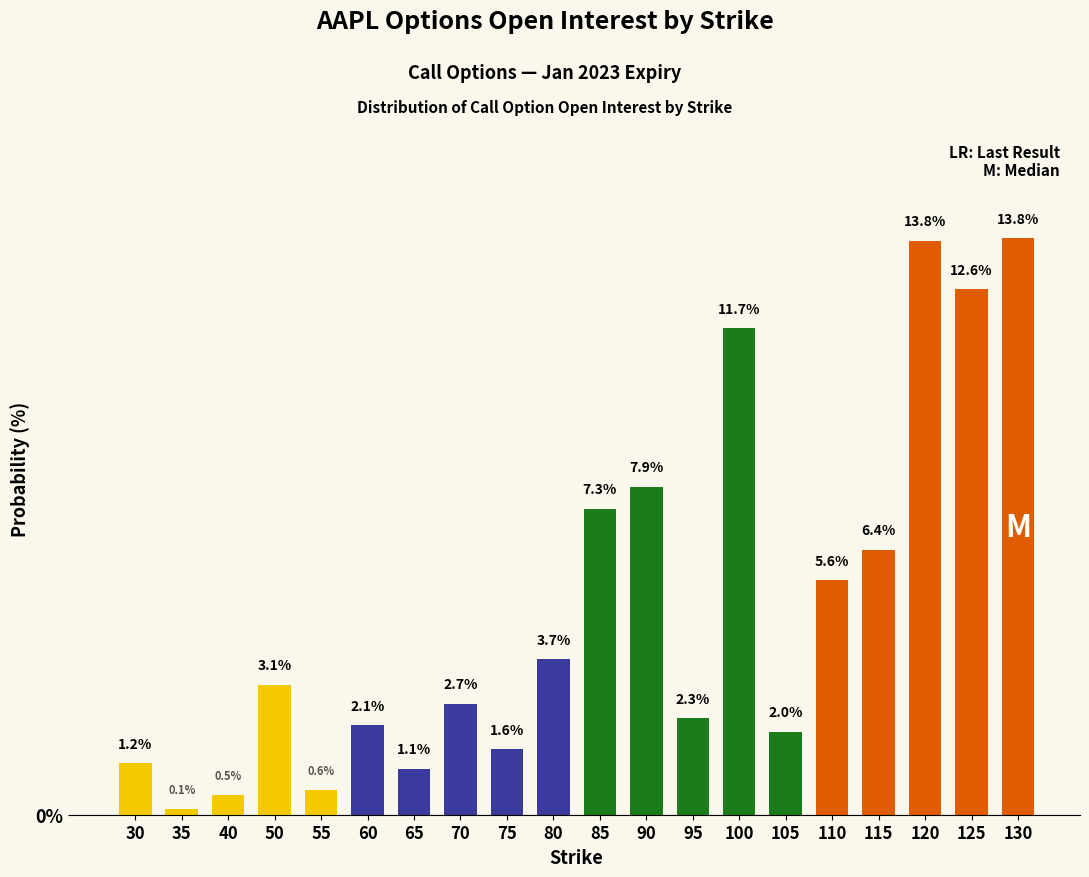

Between 105 and 110, which is larger?

110